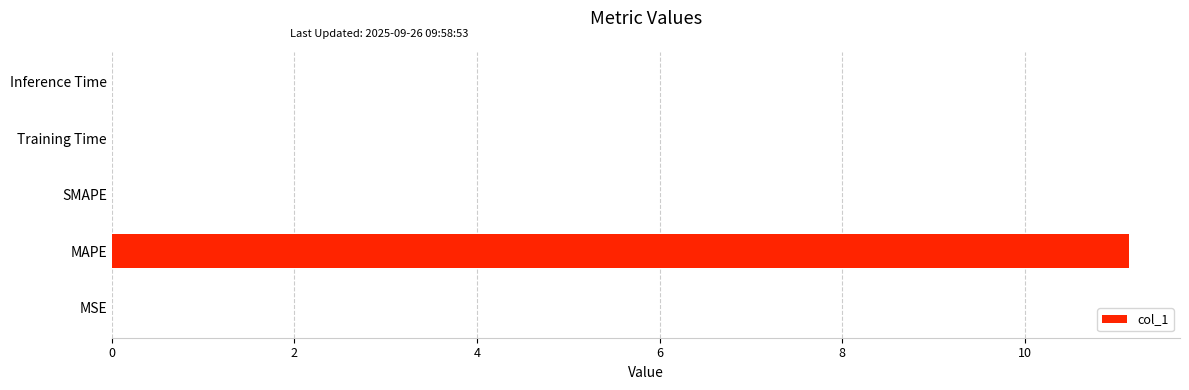

Is it true that the value at Training Time is 0.0?

True